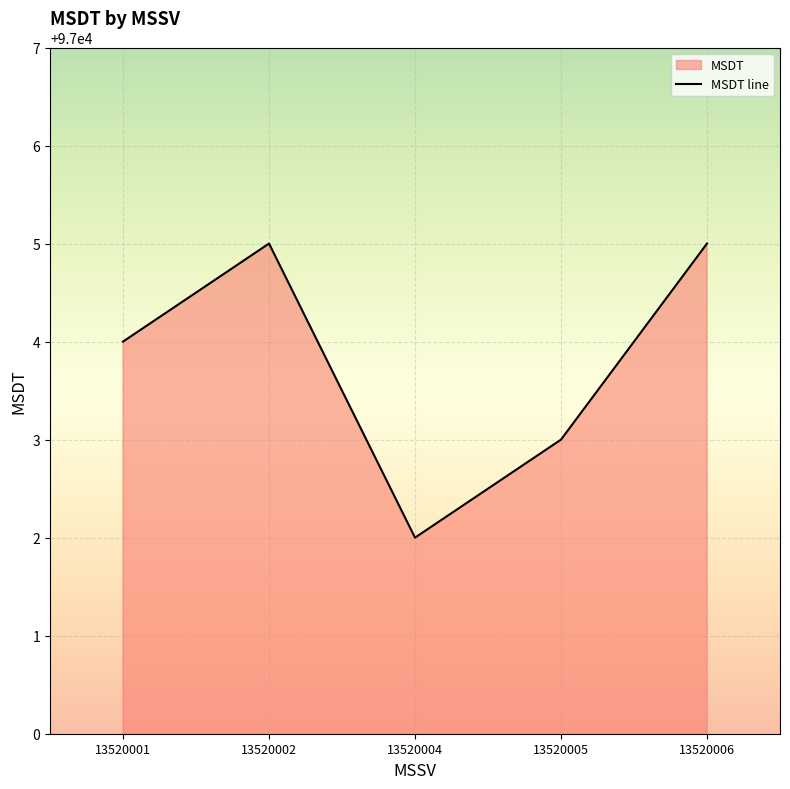

Which category has the lowest value across all series?

13520004